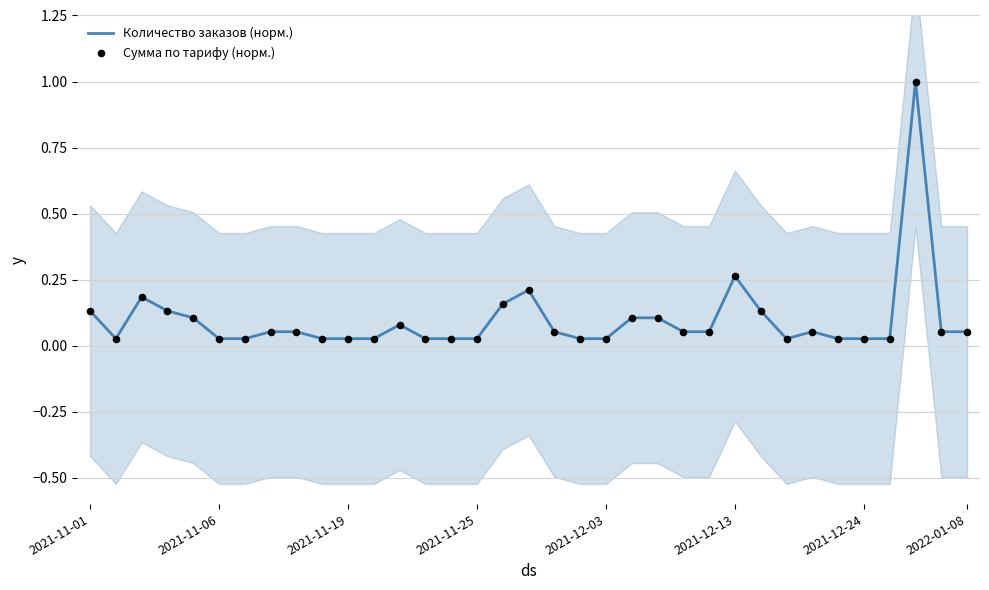

Which series contains the highest Y value?

Количество заказов (норм.)